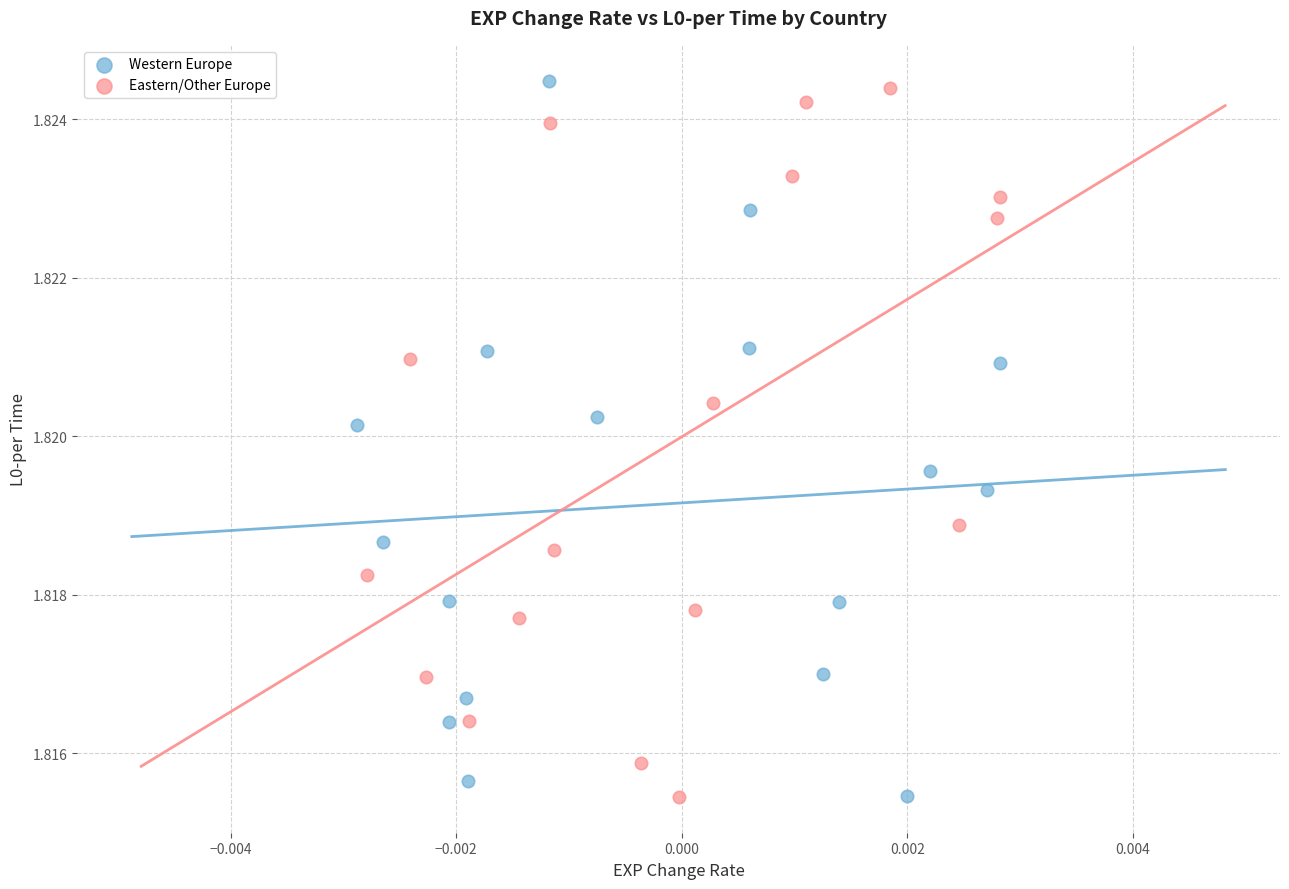

What are all the series names shown in the legend?

Western Europe, Eastern/Other Europe